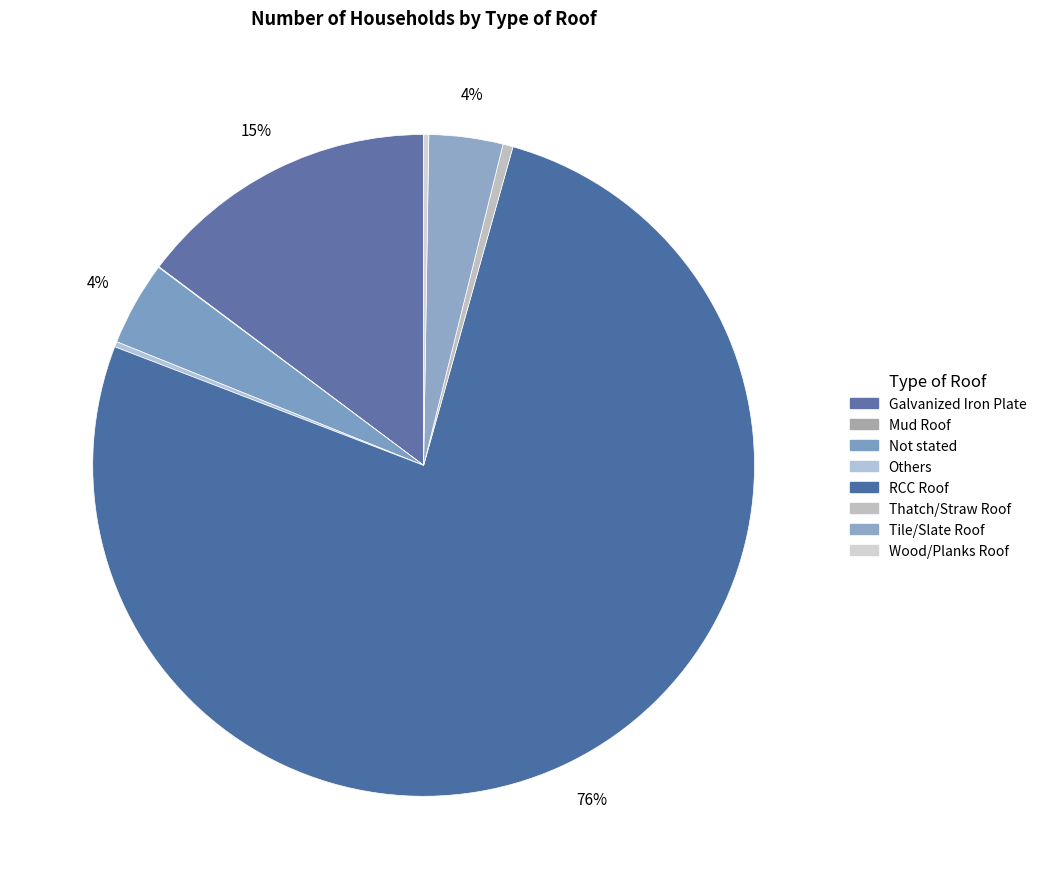

To the nearest percent, what percentage of the pie is Galvanized Iron Plate?

15%